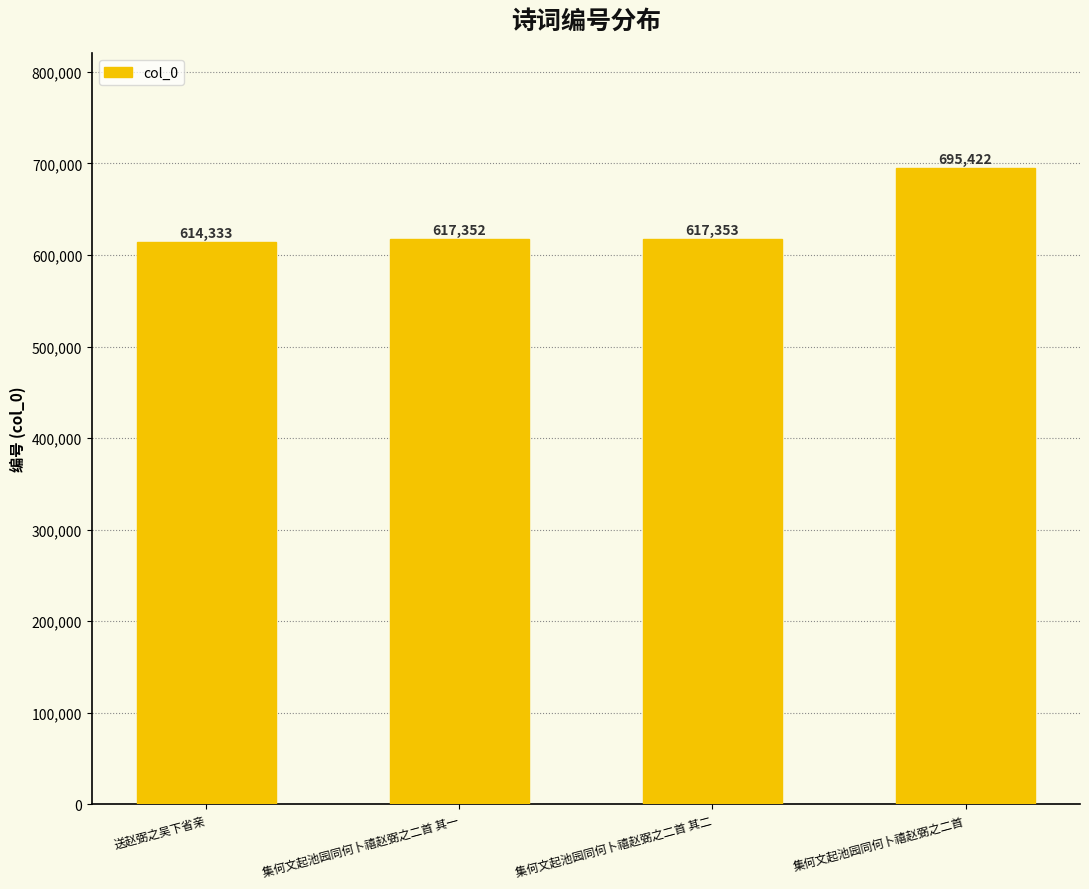

Rank the categories by value from lowest to highest.

送赵弼之吴下省亲, 集何文起池园同何卜禧赵弼之二首 其一, 集何文起池园同何卜禧赵弼之二首 其二, 集何文起池园同何卜禧赵弼之二首